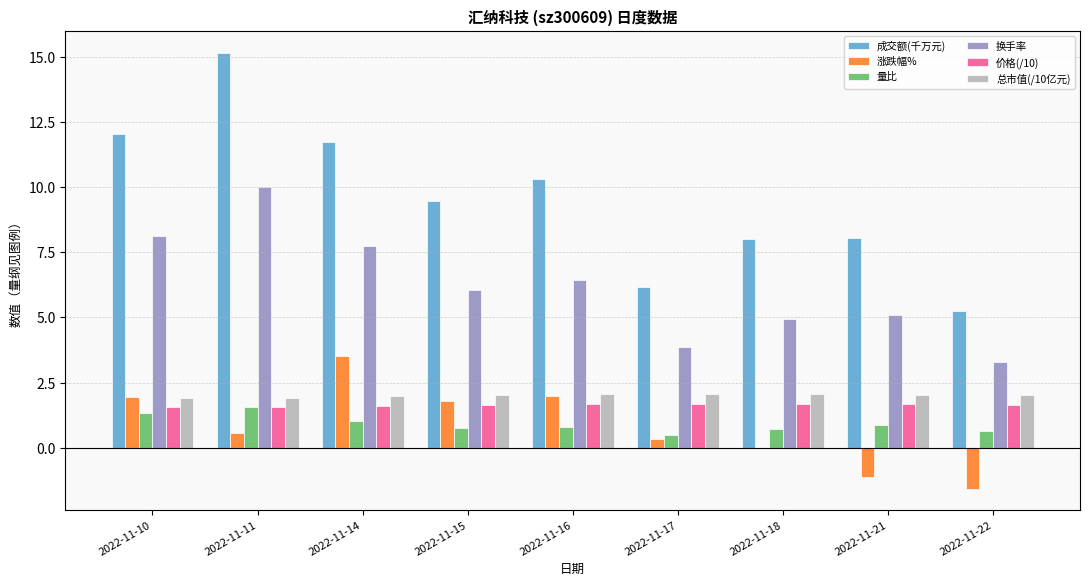

What is the greatest value displayed?

15.1